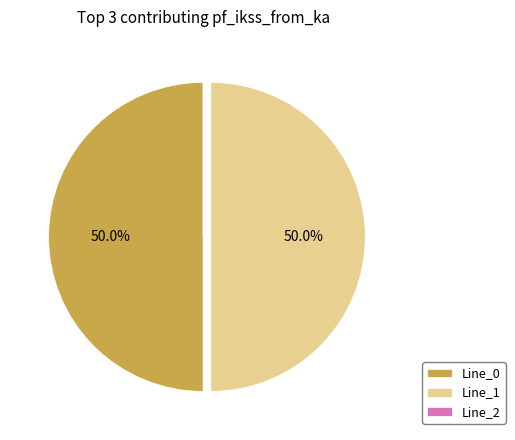

What portion of the pie excludes Line_1?

50.0%